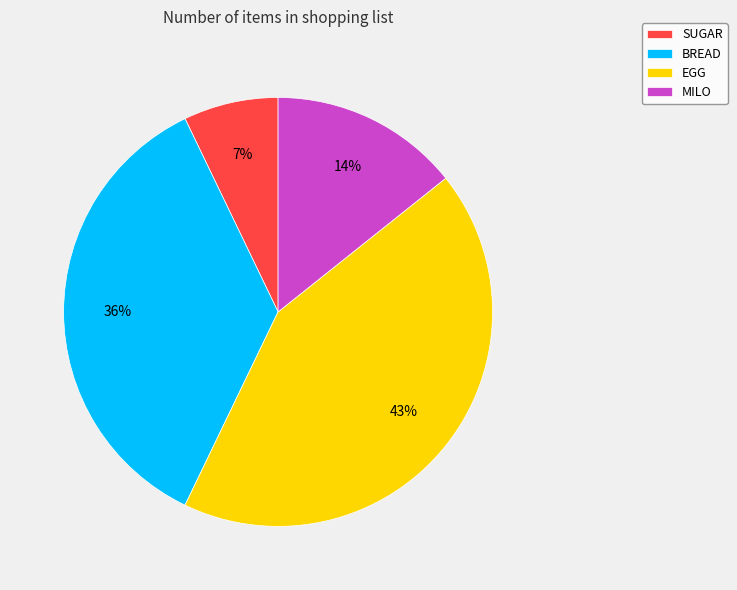

Is the sum of SUGAR and BREAD greater than half?

No